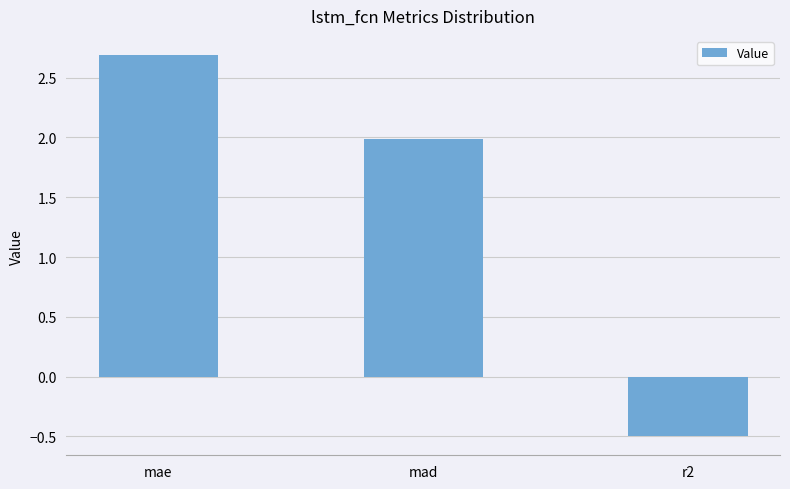

What is the label of the 2nd bar from the right?

mad